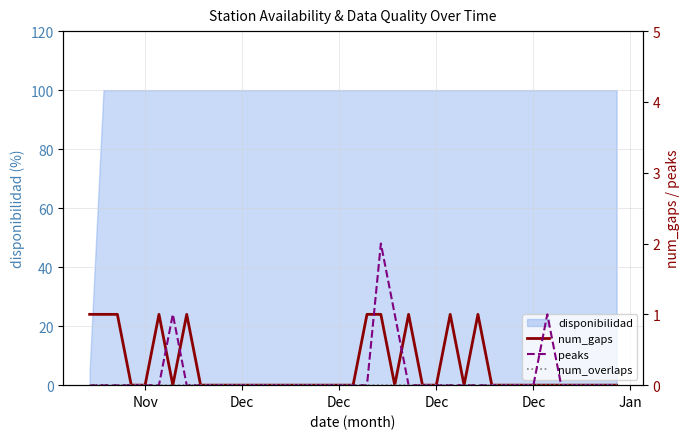

Is the value of num_overlaps at Jan greater than the value of num_gaps at 35?

No